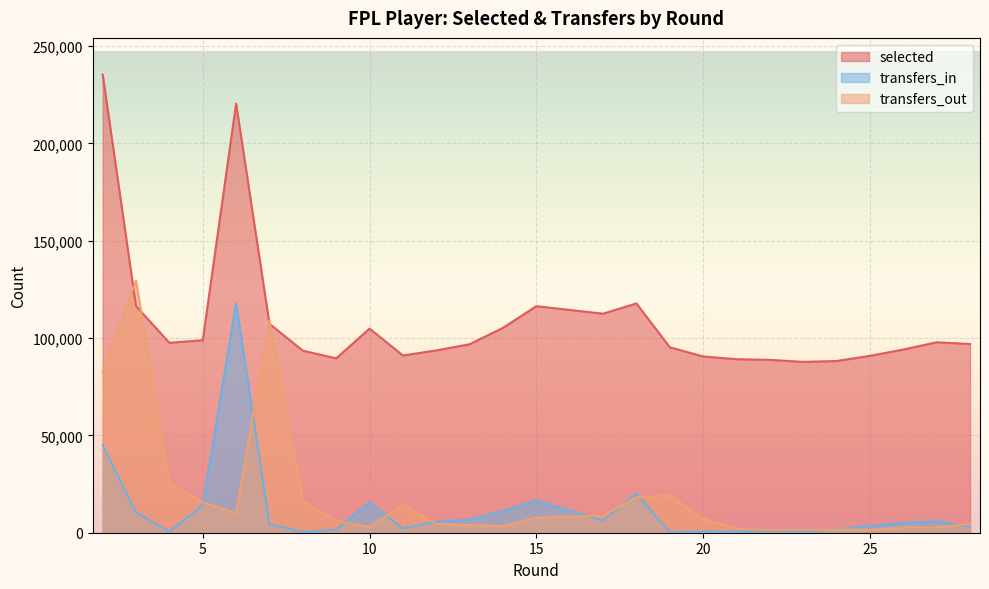

What are all the series names shown in the legend?

selected, transfers_in, transfers_out